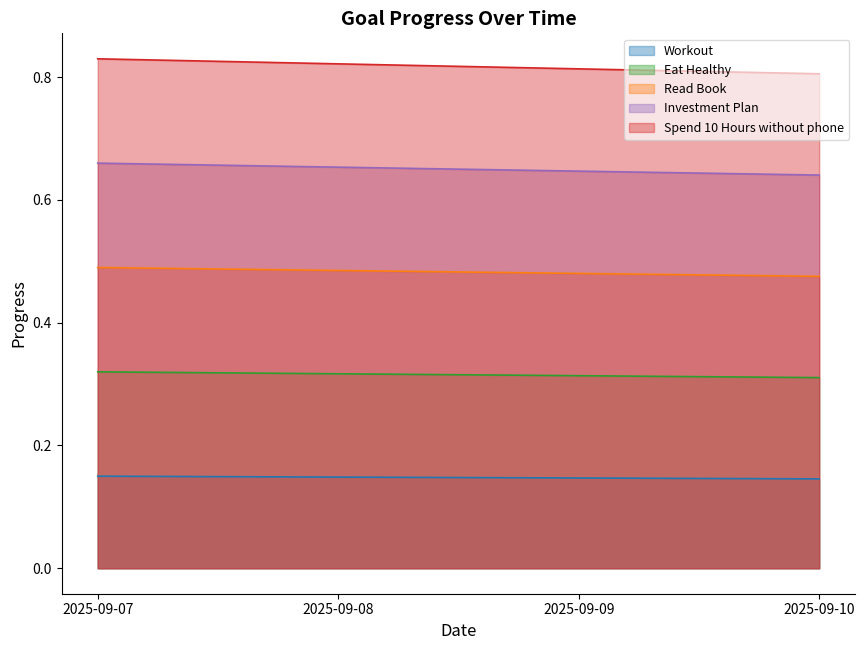

At how many categories does at least one series exceed 0?

4